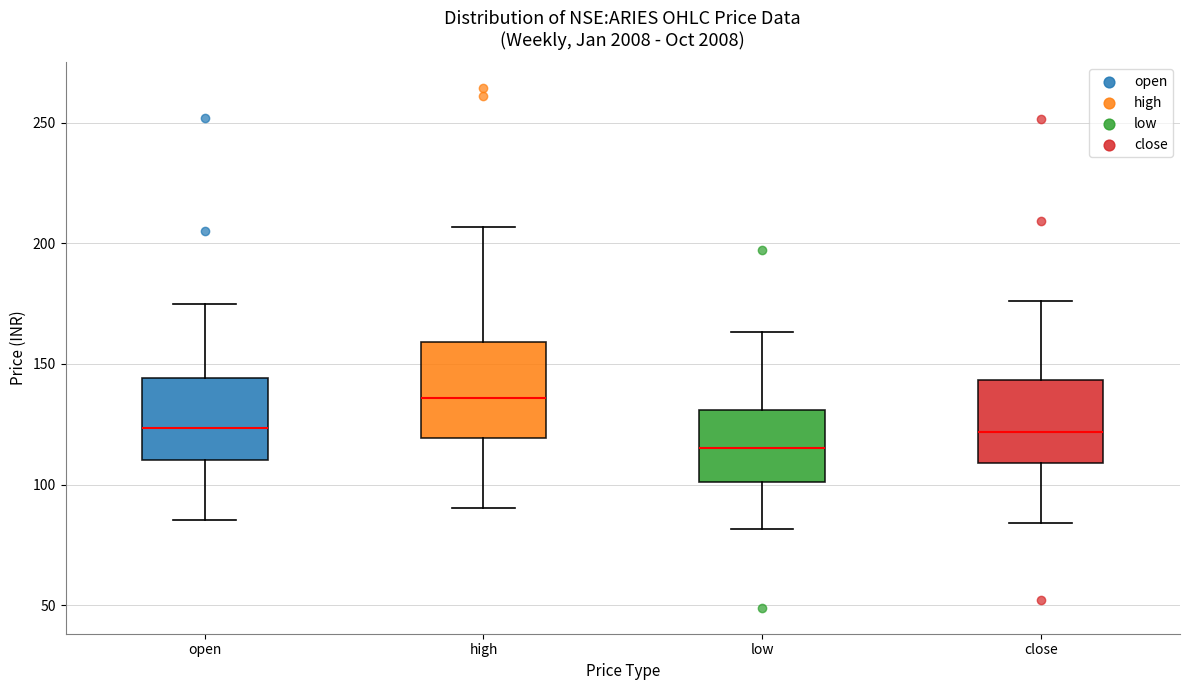

Reading left to right, read every box against the y-axis: the position of its median line, the range the box covers, and the ends of its whiskers. The values are not printed on the chart, so give them approximately, as read against the axis.

open: median 125, box 110 to 145, whiskers 85 to 175
high: median 135, box 120 to 160, whiskers 90 to 205
low: median 115, box 100 to 130, whiskers 80 to 165
close: median 120, box 110 to 145, whiskers 85 to 175